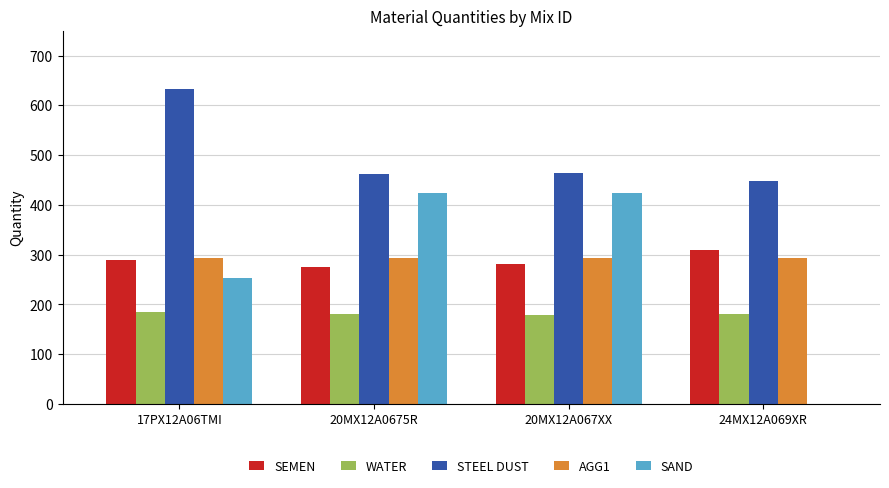

Which category has the highest value in the SEMEN series?

24MX12A069XR